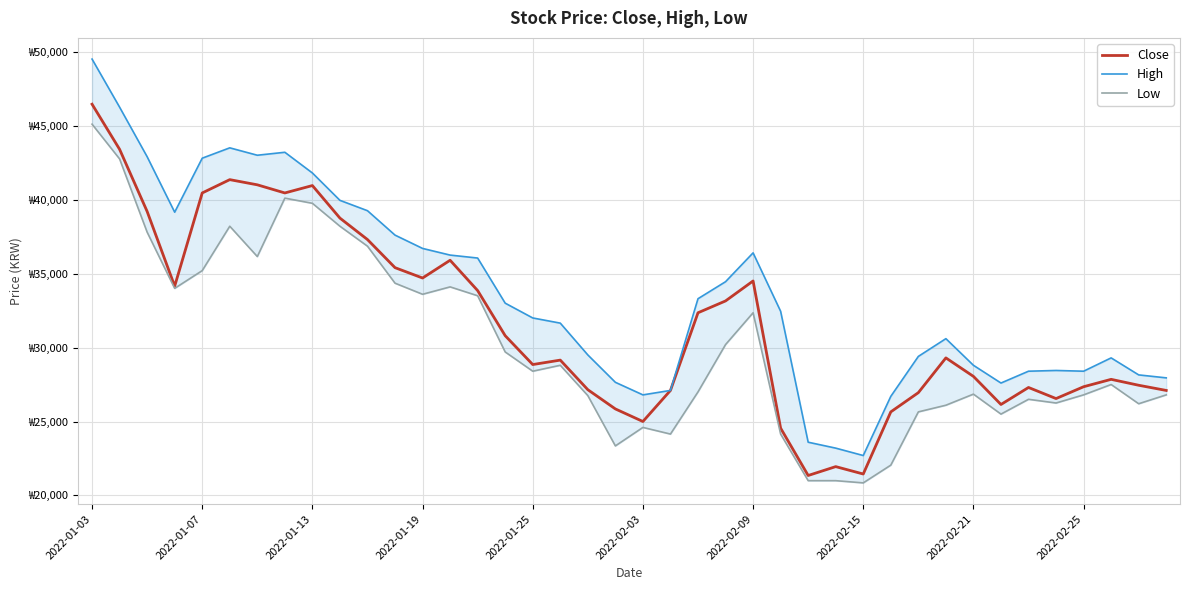

Which series has the largest total across all categories?

High